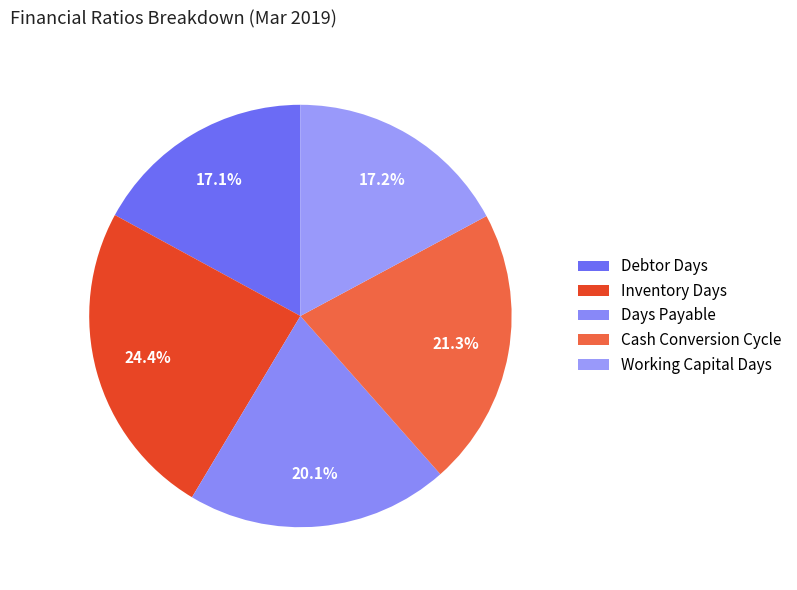

Combined, what portion of the pie is Cash Conversion Cycle and Debtor Days?

38.4%